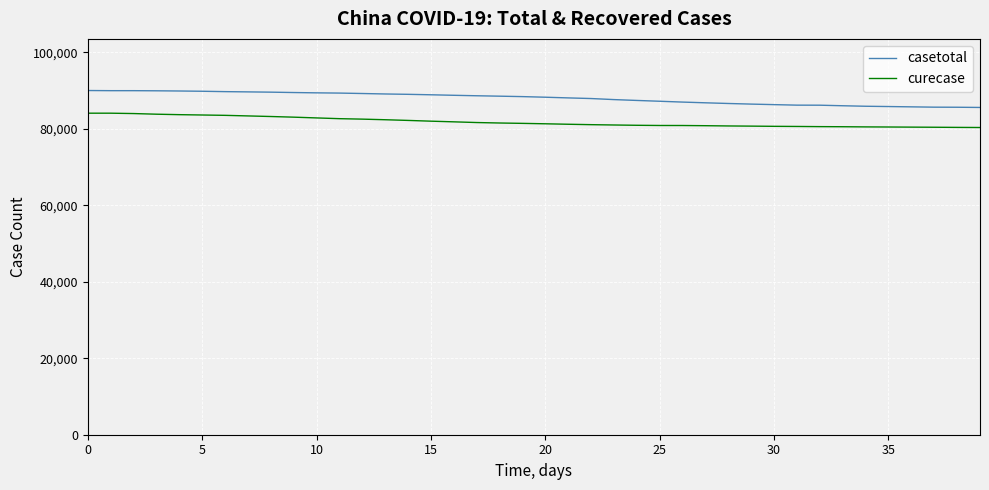

What is the lowest value of the casetotal series?

85623